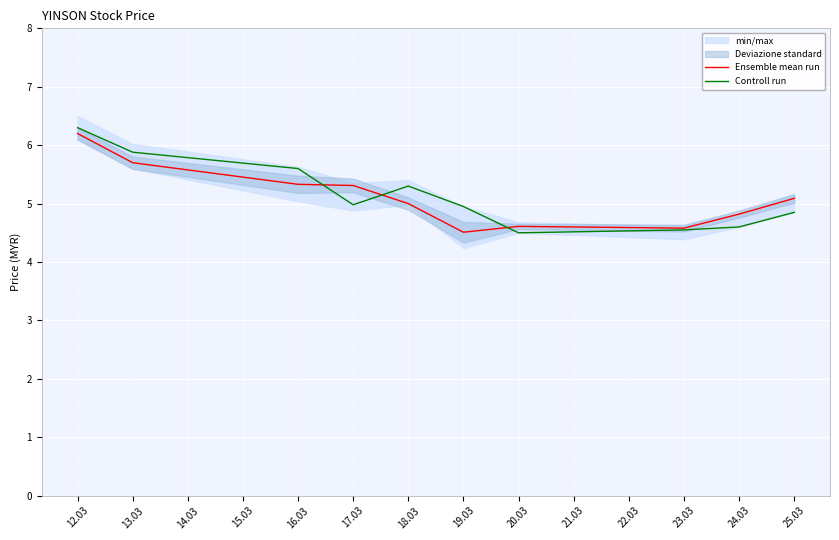

At which label is Ensemble mean run closest to 5?

18.03